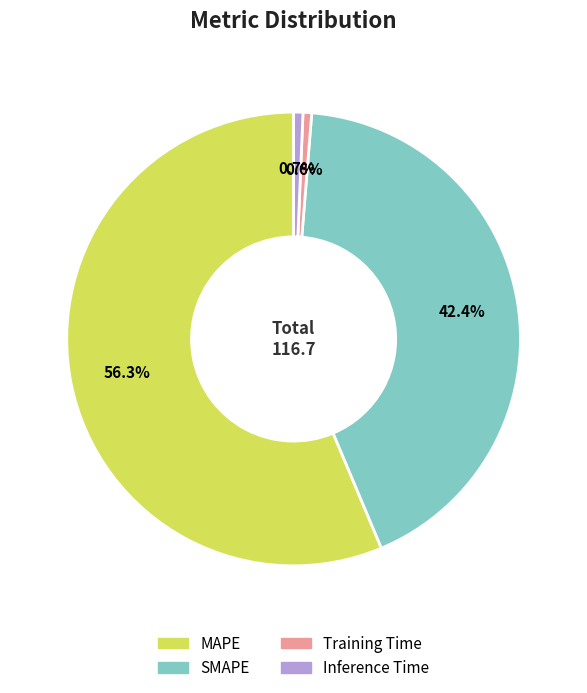

True or false: Training Time accounts for 11% of the total.

False